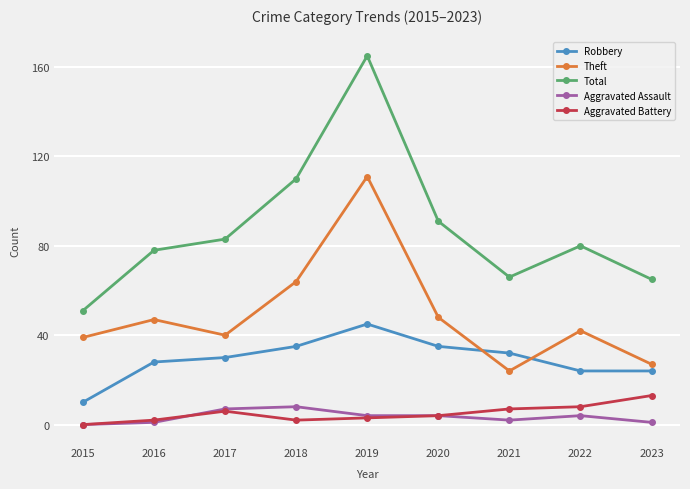

Which label corresponds to the largest value in the chart?

2019